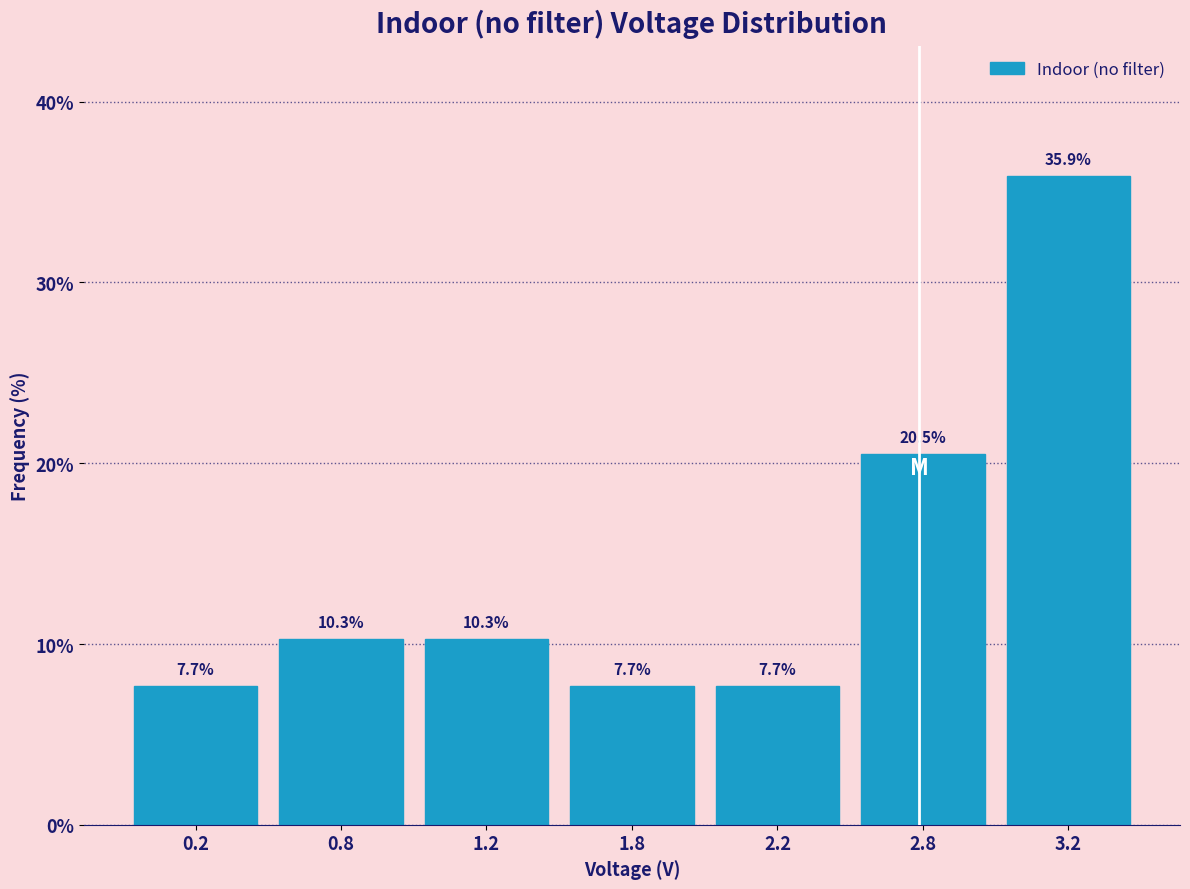

Reading left to right, list all the values displayed in this chart.

7.7	10.3	10.3	7.7	7.7	20.5	35.9